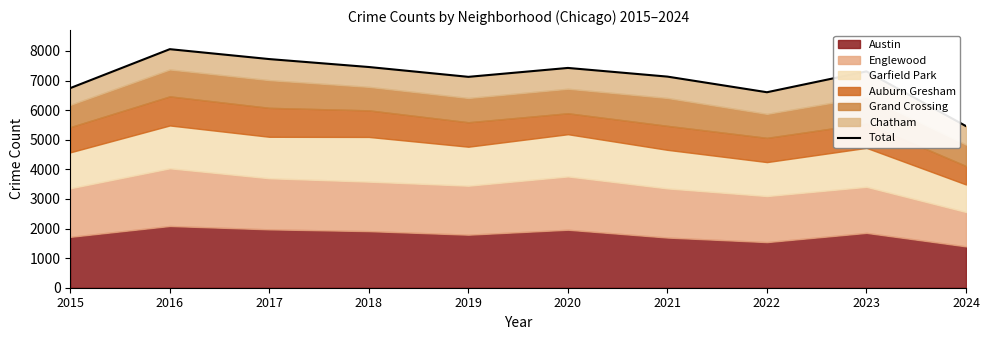

What is the difference between the values at 2020 and 2017?

299